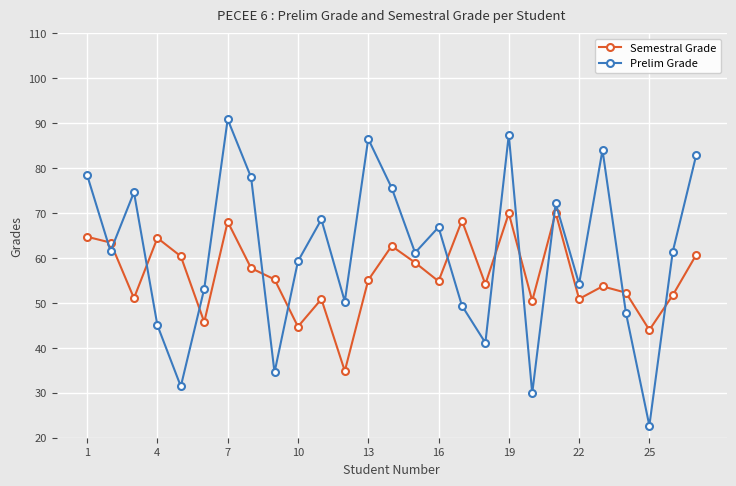

True or false: Prelim Grade has more than 0 points higher than both neighbors.

True